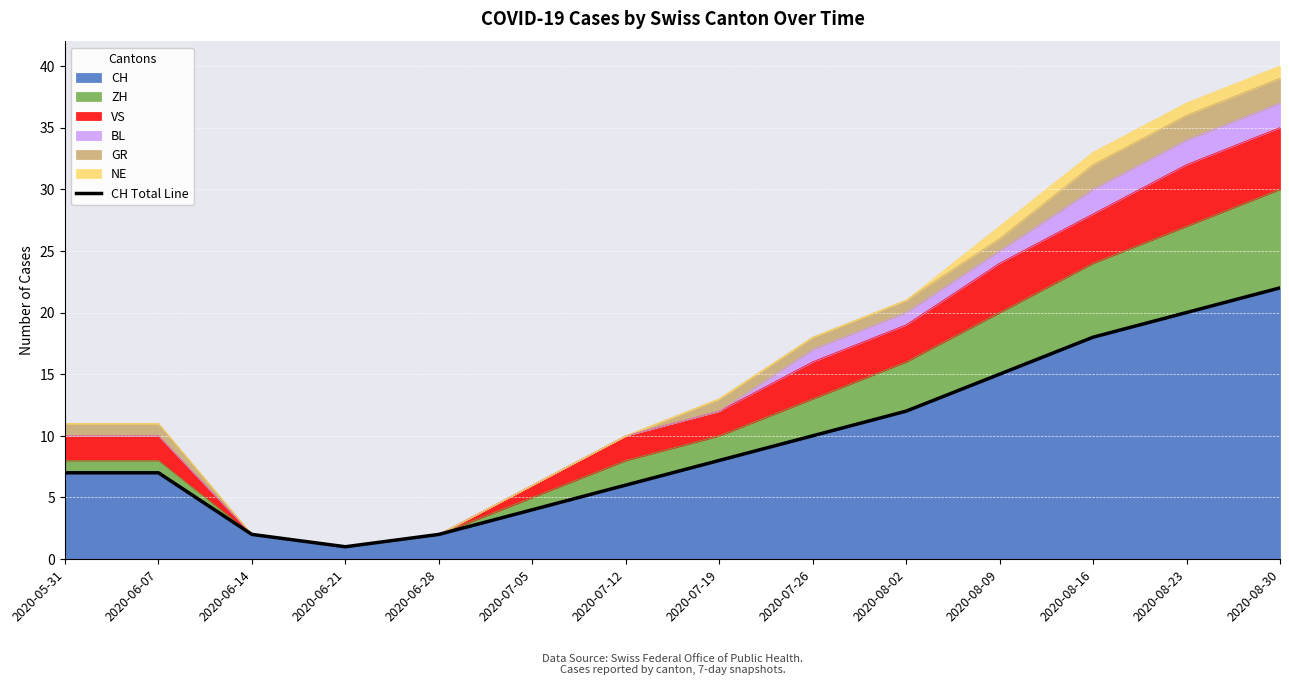

The value at 2020-06-14 is 2. True or false?

True